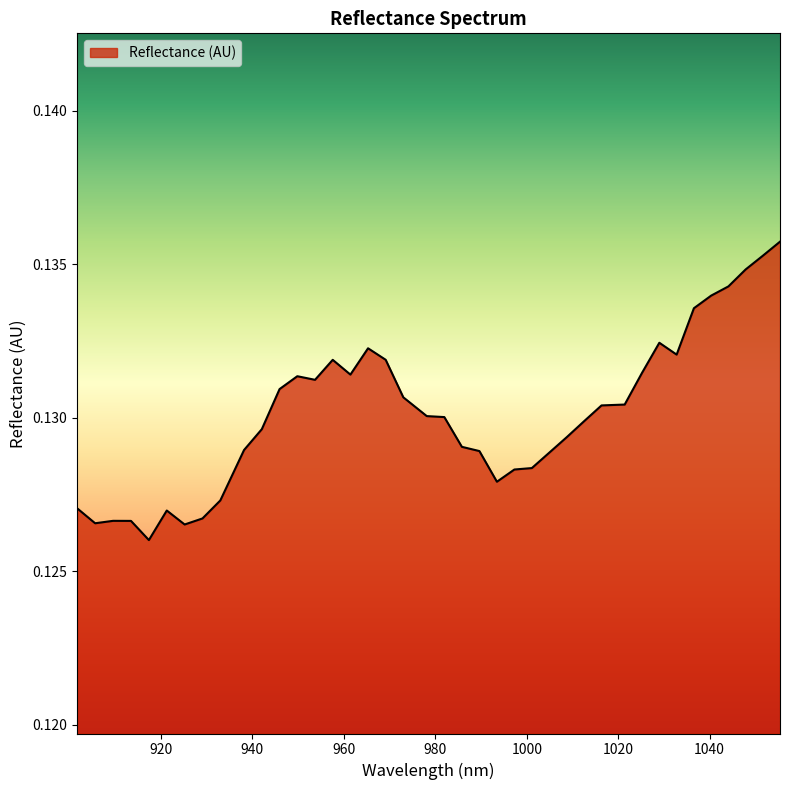

What is the label of the 5th point from the left?

917.353134